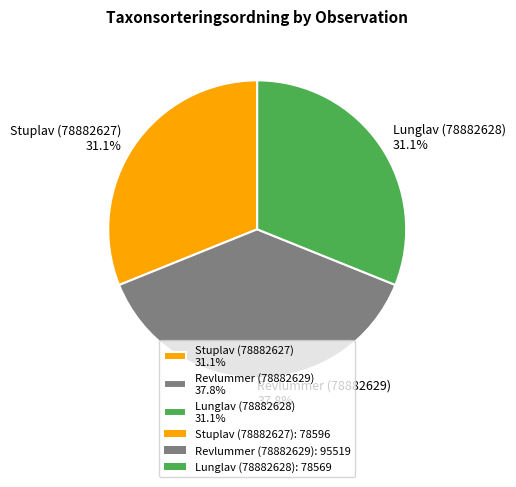

Is the sum of Stuplav (78882627) and Revlummer (78882629) greater than half?

Yes